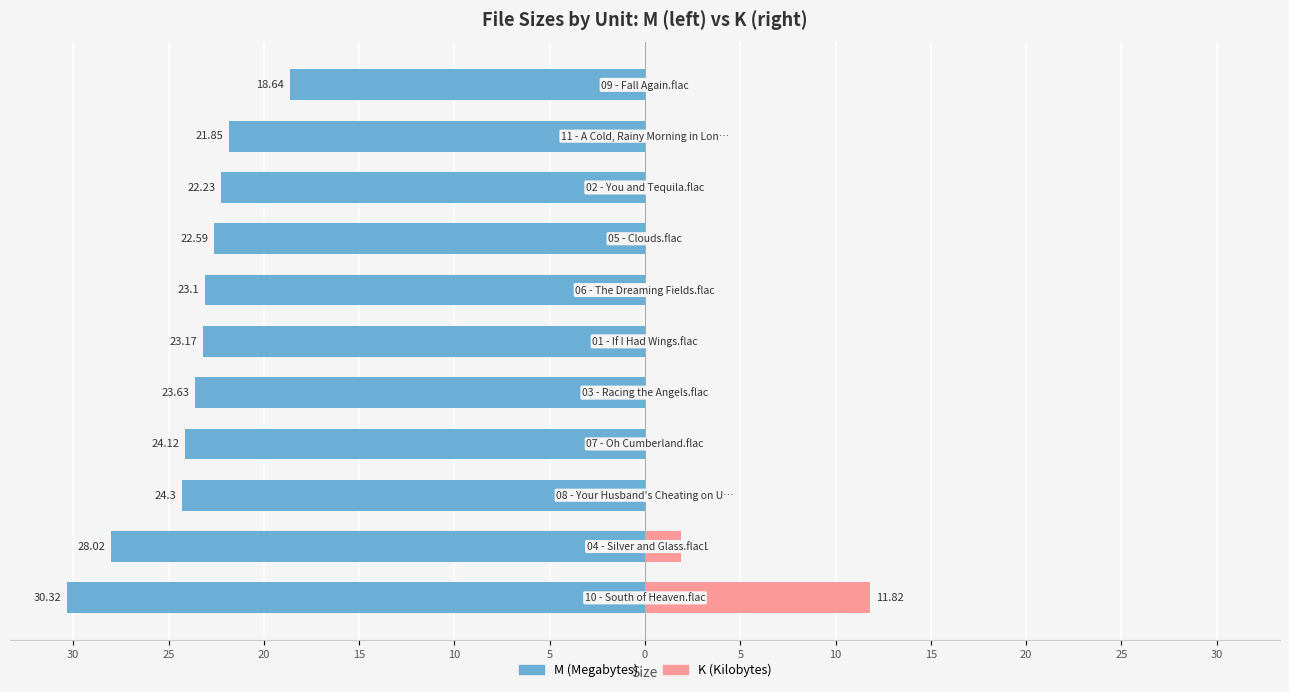

How many groups of bars are there?

11